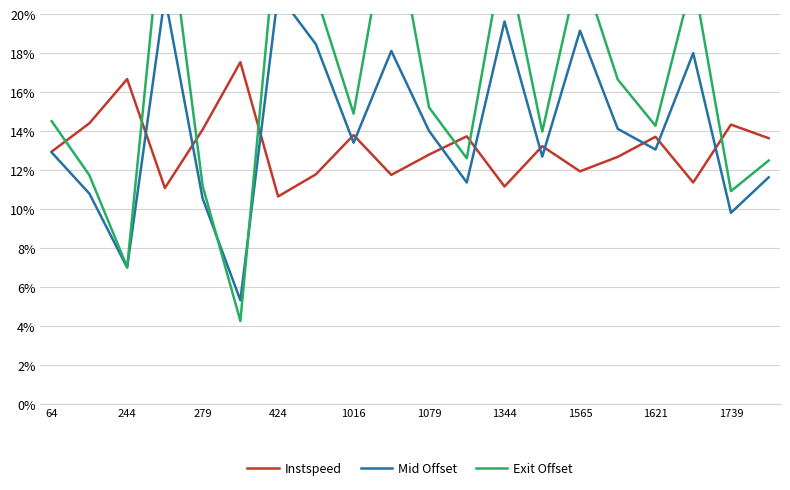

What is the value of the Instspeed point at the 11th from the left?

12.8